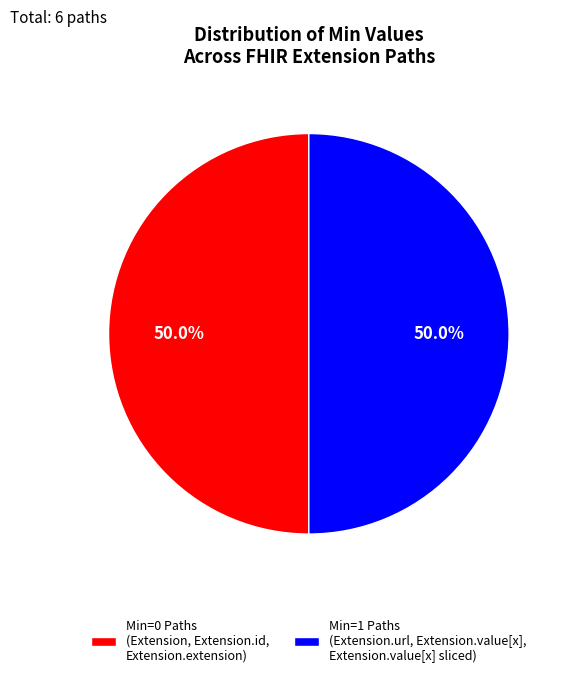

Approximately how many times larger is the value at Min=1 Paths (Extension.url, Extension.value[x], Extension.value[x] sliced) compared to Min=0 Paths (Extension, Extension.id, Extension.extension)?

1.0